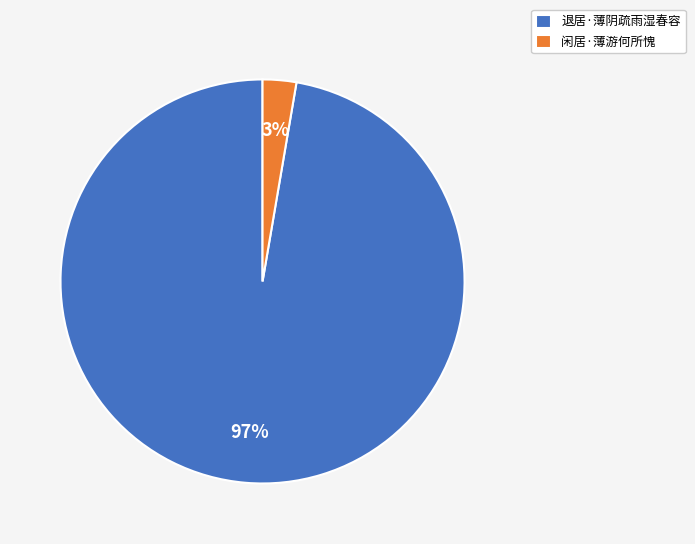

How many slices are in this pie chart?

2